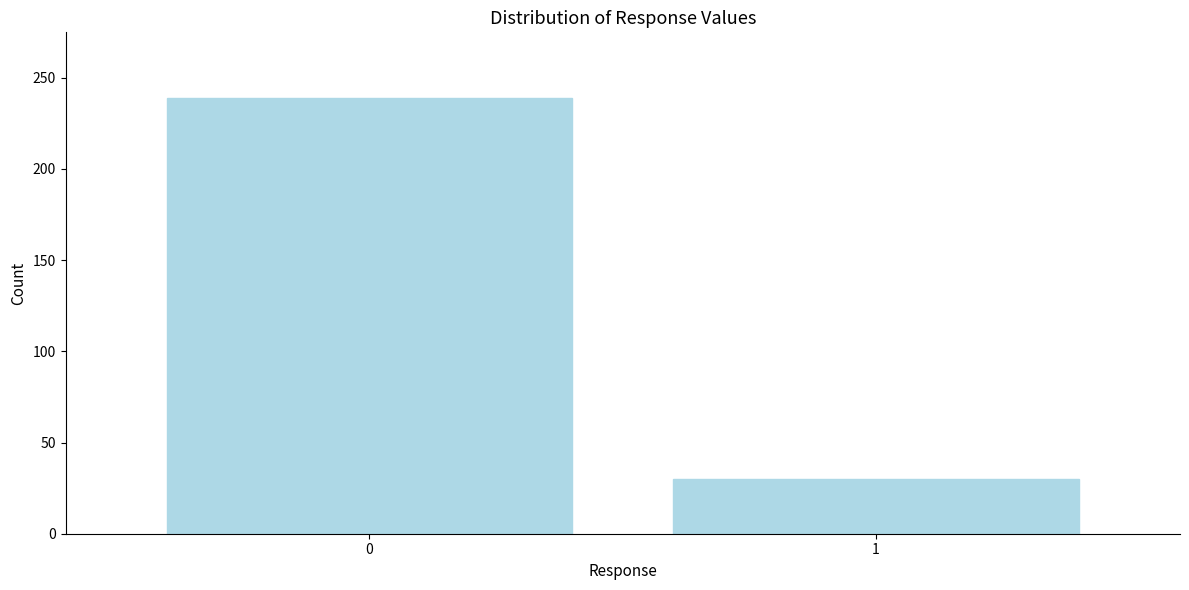

Reading left to right, extract all data points from this chart.

239	30